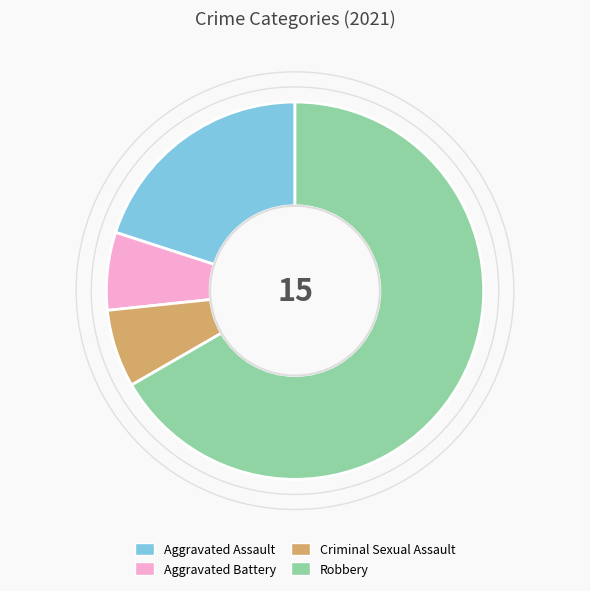

How many segments does this pie chart have?

4